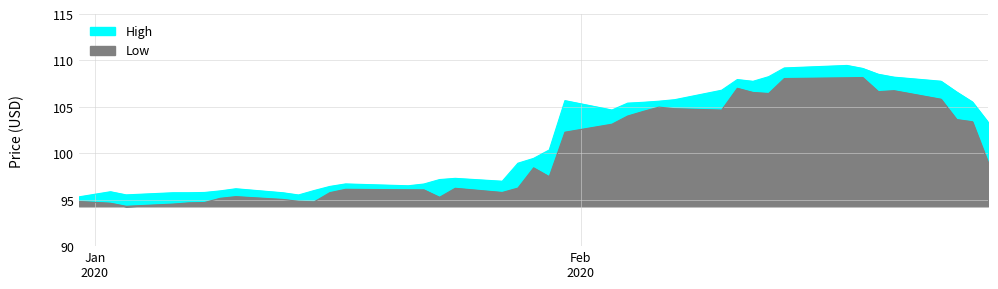

What is the maximum value for Low?

13.9